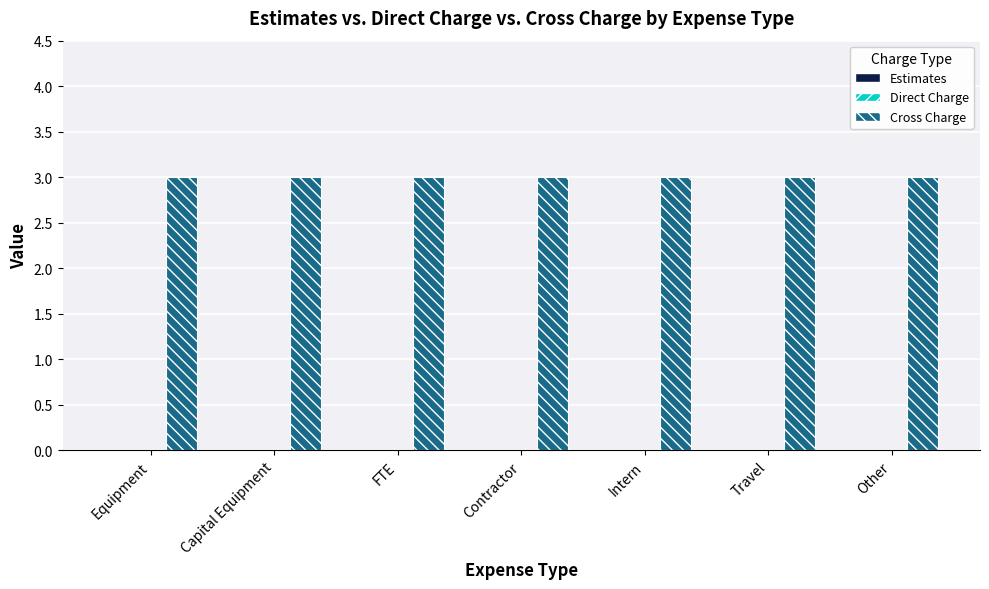

Reading right to left, transcribe all the data shown in this chart.

Estimates: 0	0	0	0	0	0	0
Direct Charge: 0	0	0	0	0	0	0
Cross Charge: 3	3	3	3	3	3	3